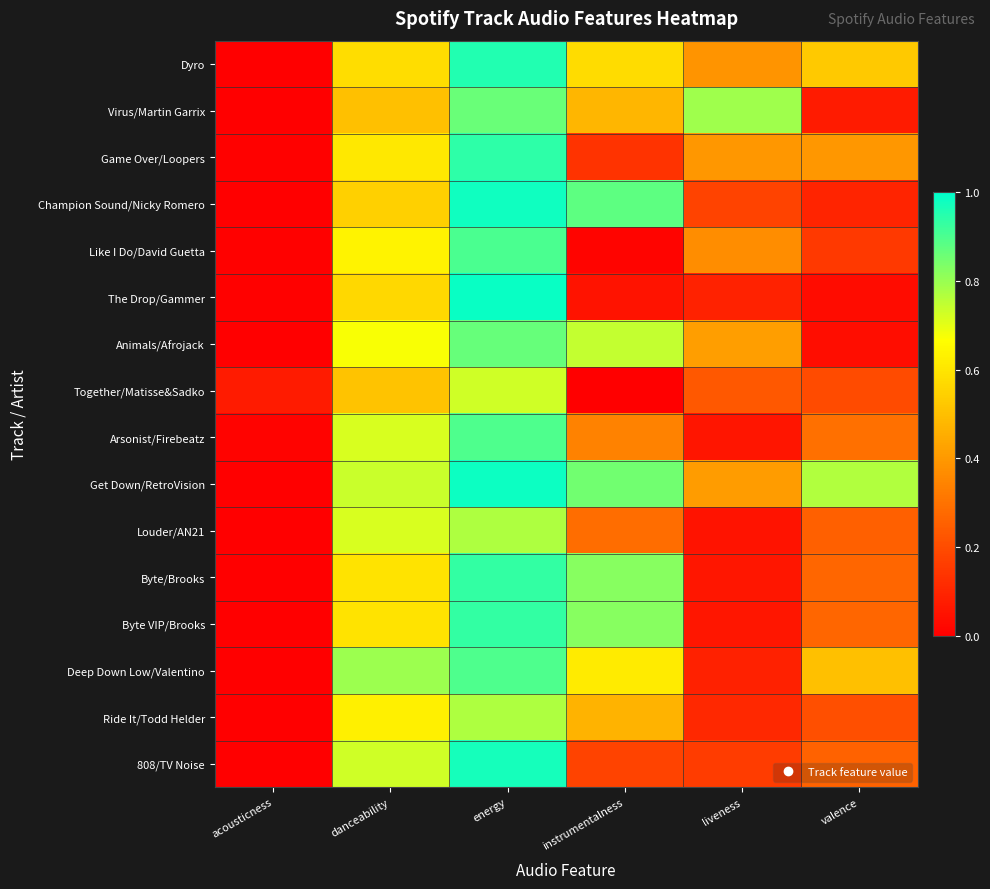

List the series in order of their peak value, highest first.

The Drop/Gammer, Get Down/RetroVision, Champion Sound/Nicky Romero, 808/TV Noise, Dyro, Game Over/Loopers, Byte/Brooks, Byte VIP/Brooks, Like I Do/David Guetta, Arsonist/Firebeatz, Deep Down Low/Valentino, Animals/Afrojack, Virus/Martin Garrix, Ride It/Todd Helder, Louder/AN21, Together/Matisse&Sadko